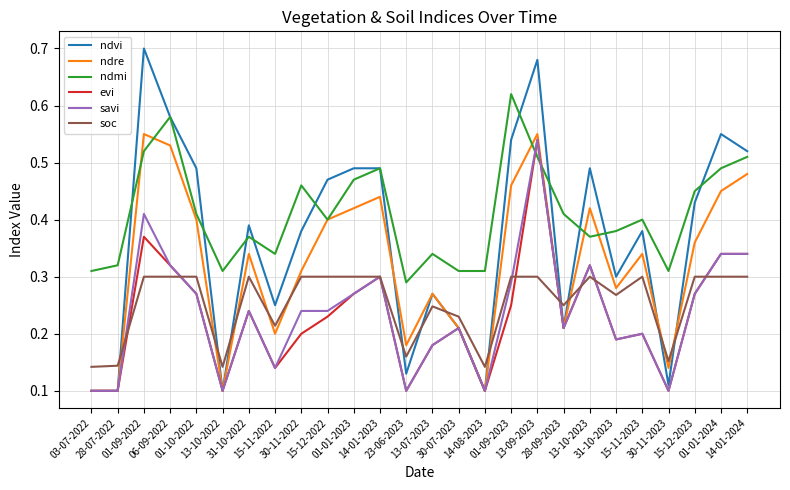

Which series has the widest spread of values?

ndvi